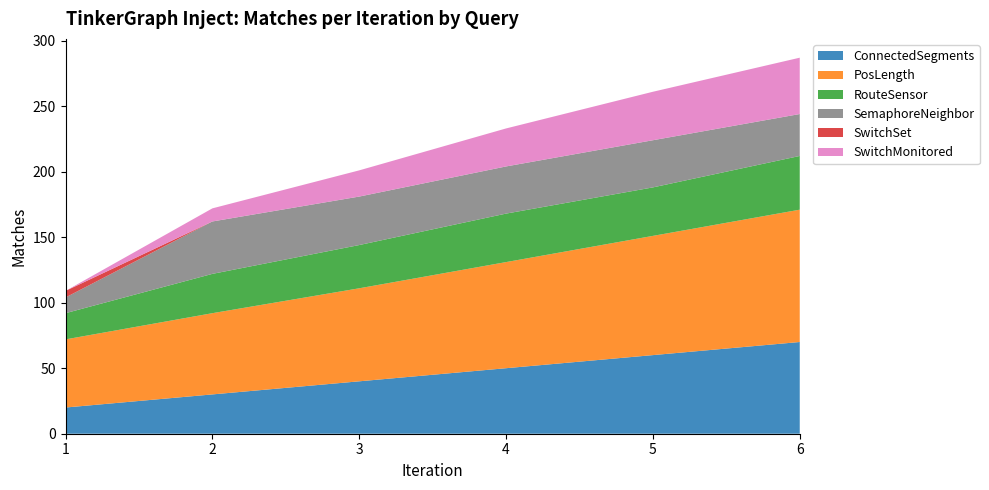

Reading left to right, what are all the values shown in this chart?

ConnectedSegments: 1=20	2=30	3=40	4=50	5=60	6=70
PosLength: 1=52	2=62	3=71	4=81	5=91	6=101
RouteSensor: 1=20	2=30	3=33	4=37	5=37	6=41
SemaphoreNeighbor: 1=12	2=40	3=37	4=36	5=36	6=32
SwitchSet: 1=5	2=0	3=0	4=0	5=0	6=0
SwitchMonitored: 1=0	2=10	3=20	4=29	5=37	6=43